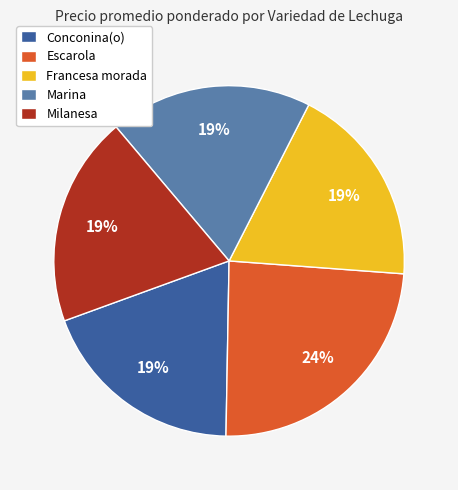

To the nearest percent, what portion does Marina represent?

19%